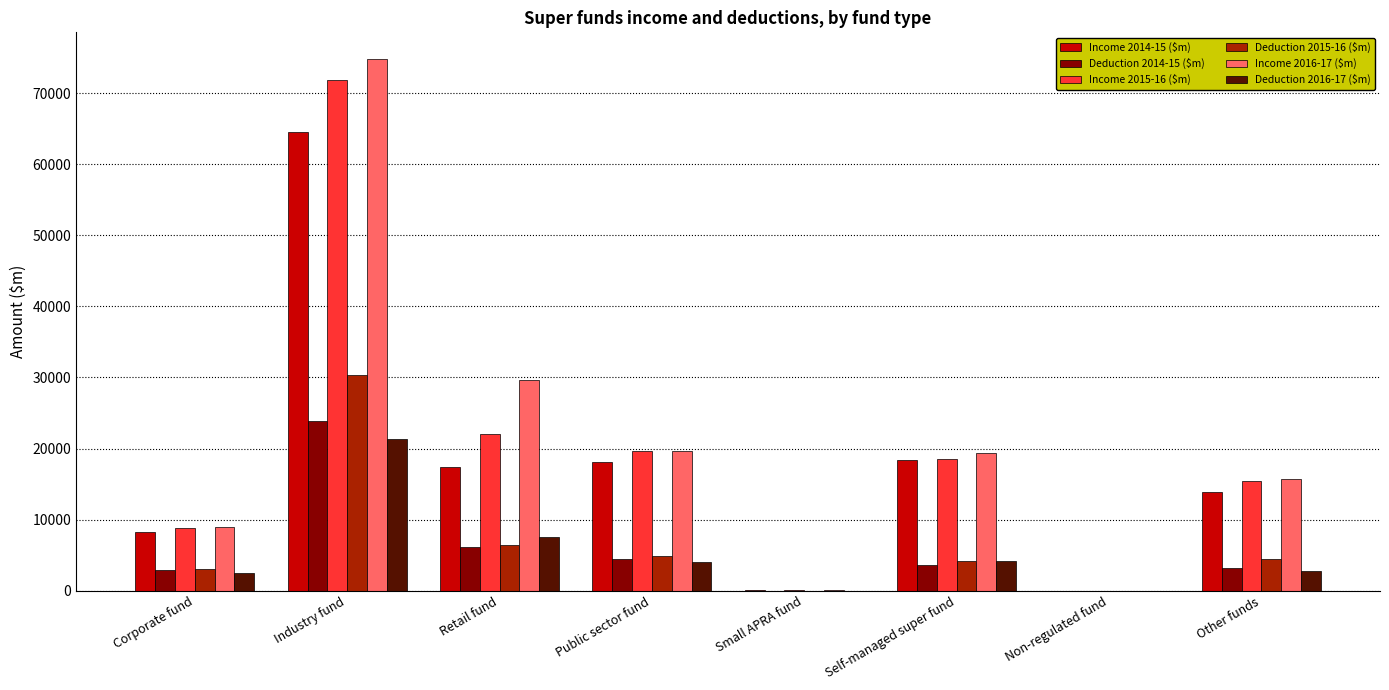

At which label does Income 2016-17 ($m) first exceed 19375?

Industry fund